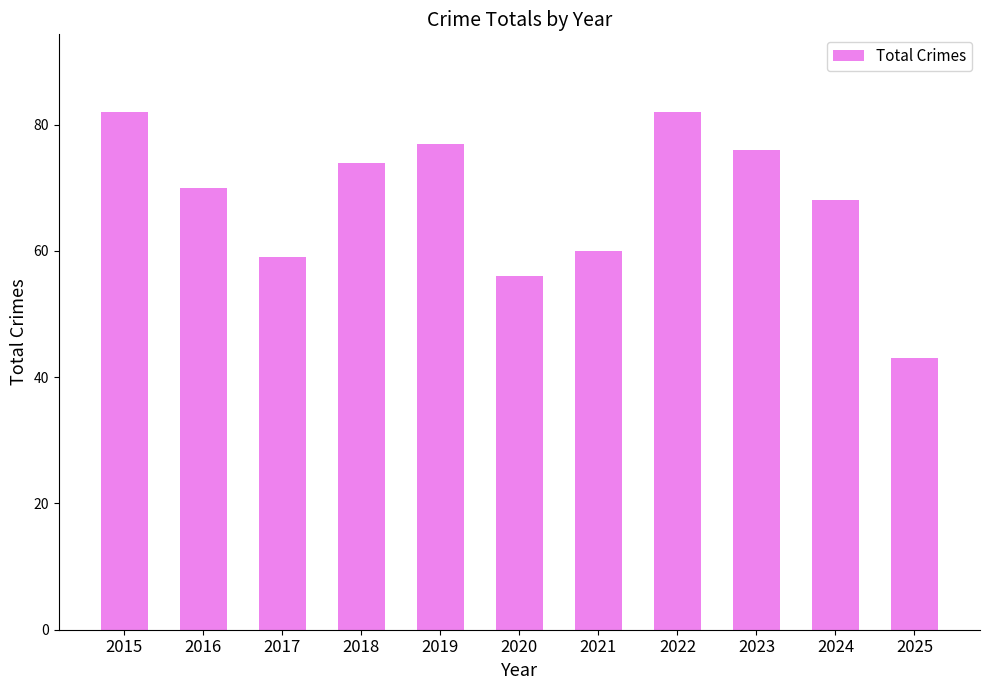

True or false: the data shows 70 at 2016.

True